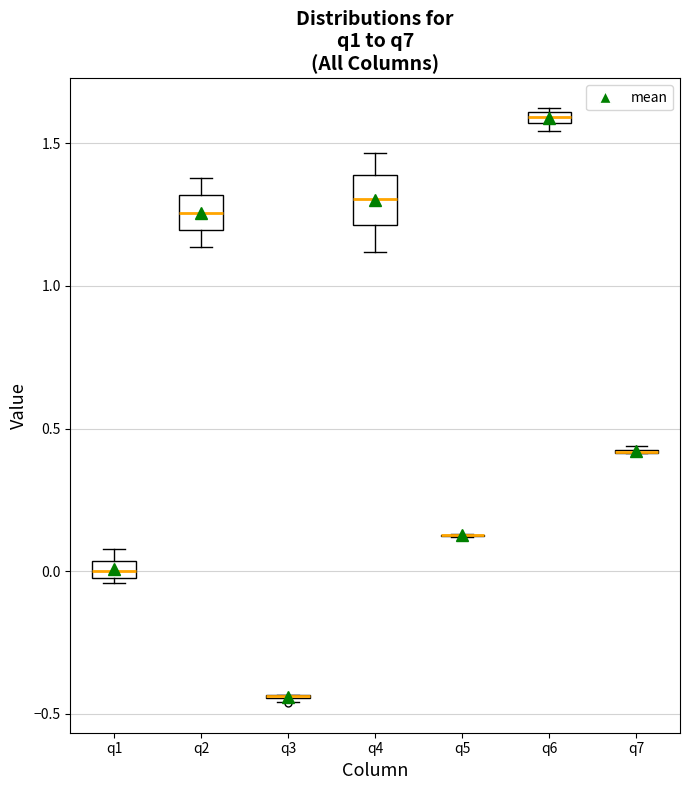

Where is the upper edge of the box for q2 on the y-axis? The values are not printed on the chart, so give them approximately, as read against the axis.

1.30